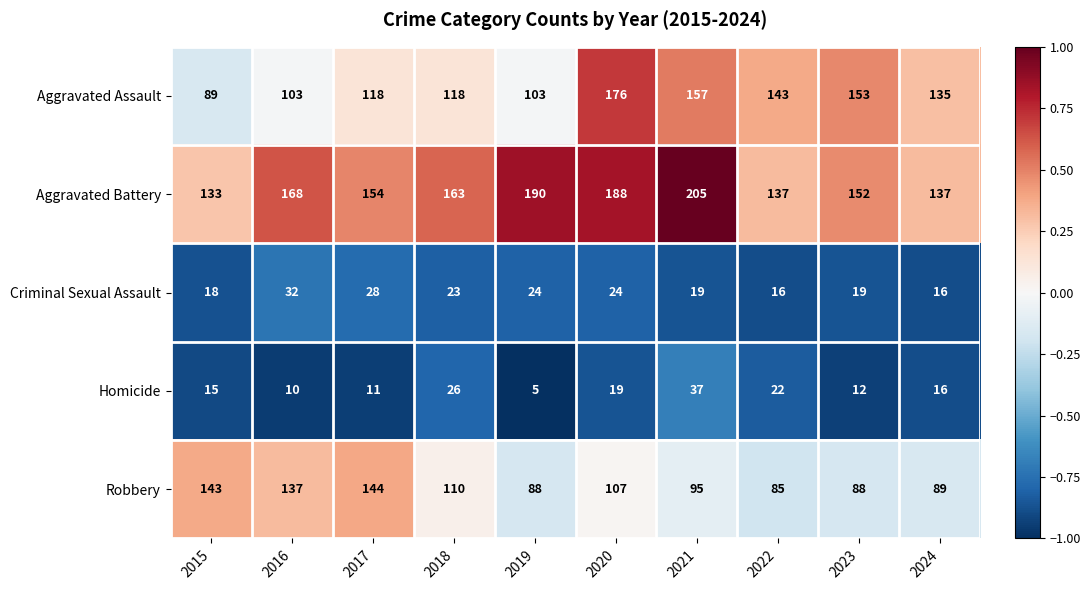

What is the difference between the maximum and minimum values in the Criminal Sexual Assault series?

16